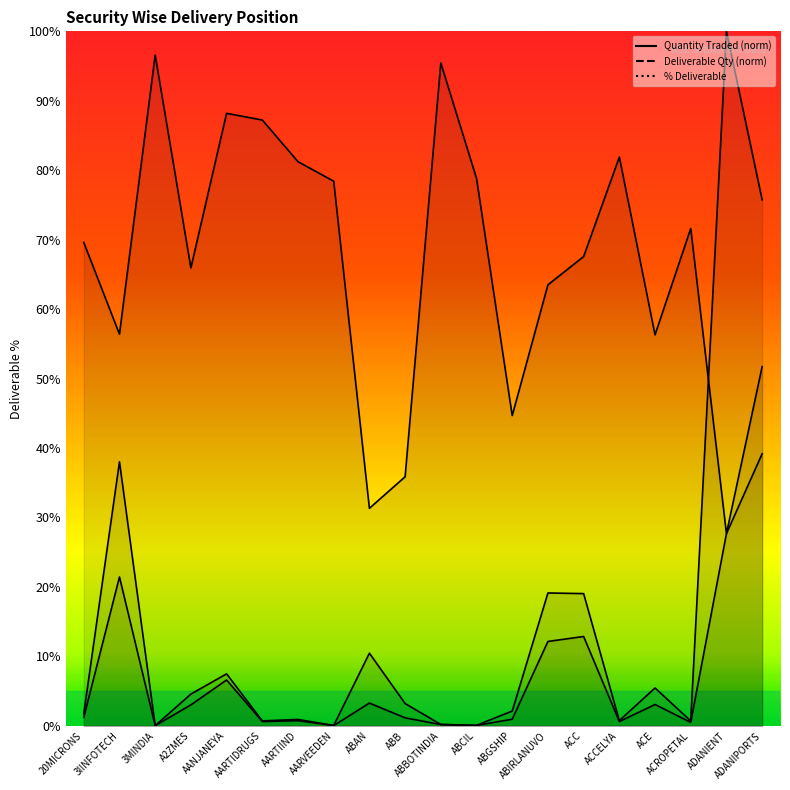

What position from the right is A2ZMES?

17